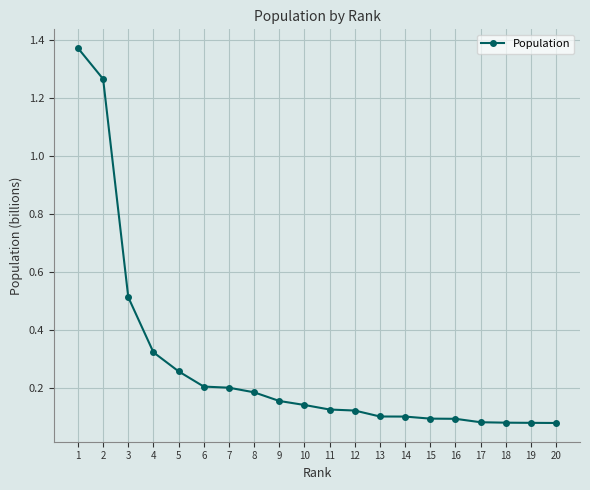

What is the difference between the second highest and minimum values?

1.2